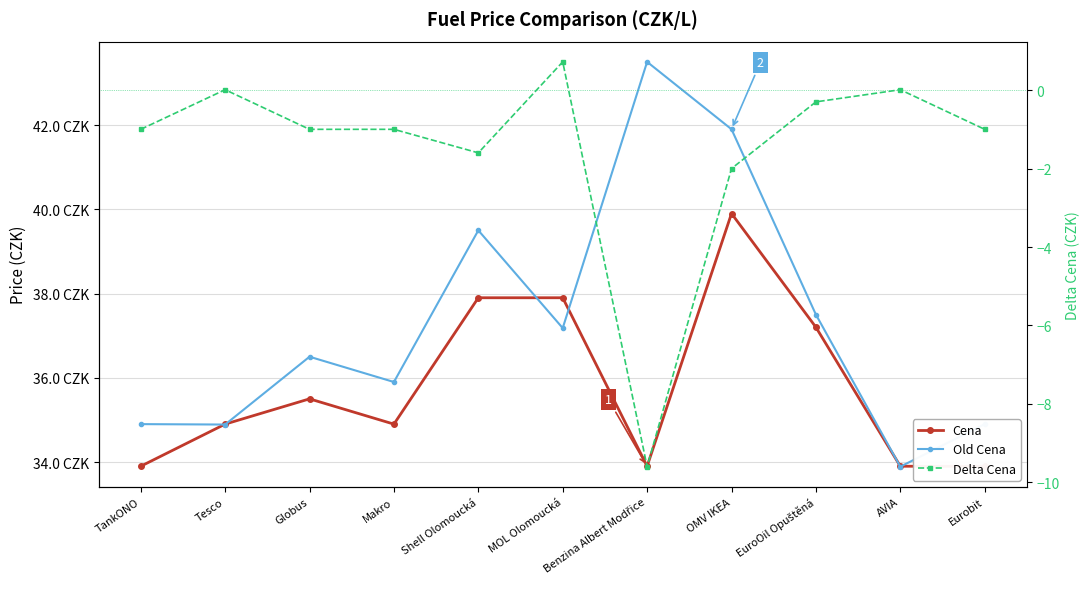

True or false: Delta Cena and Cena intersect in this chart.

False